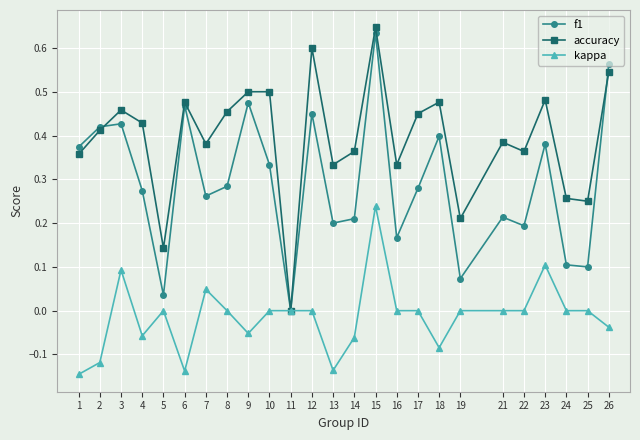

At 7, list the series in order from largest to smallest.

accuracy, f1, kappa